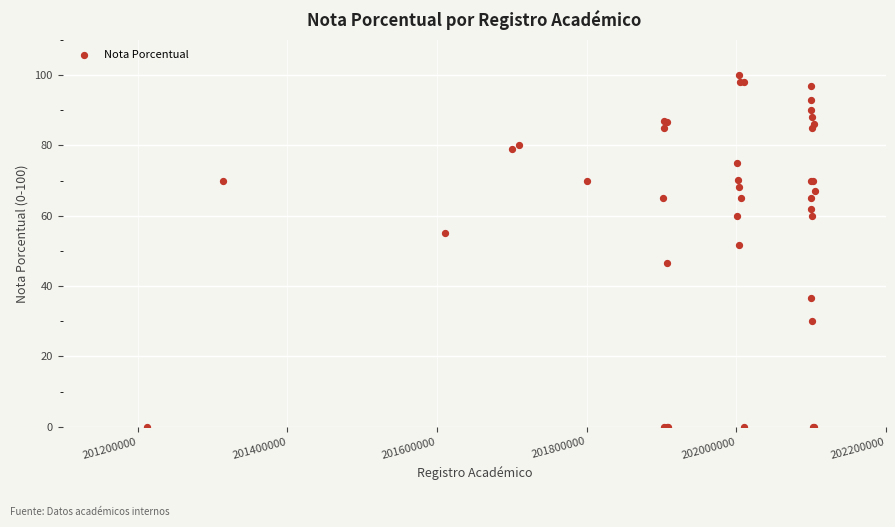

What Y value in the scatter plot is closest to 50?

51.7